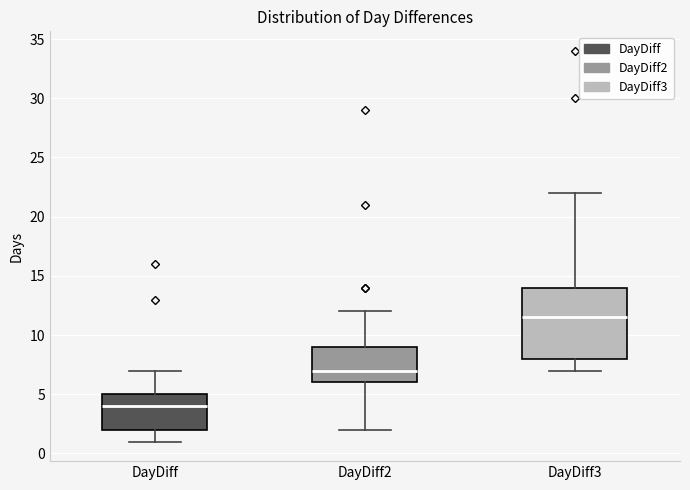

Which box's median line is the highest?

DayDiff3